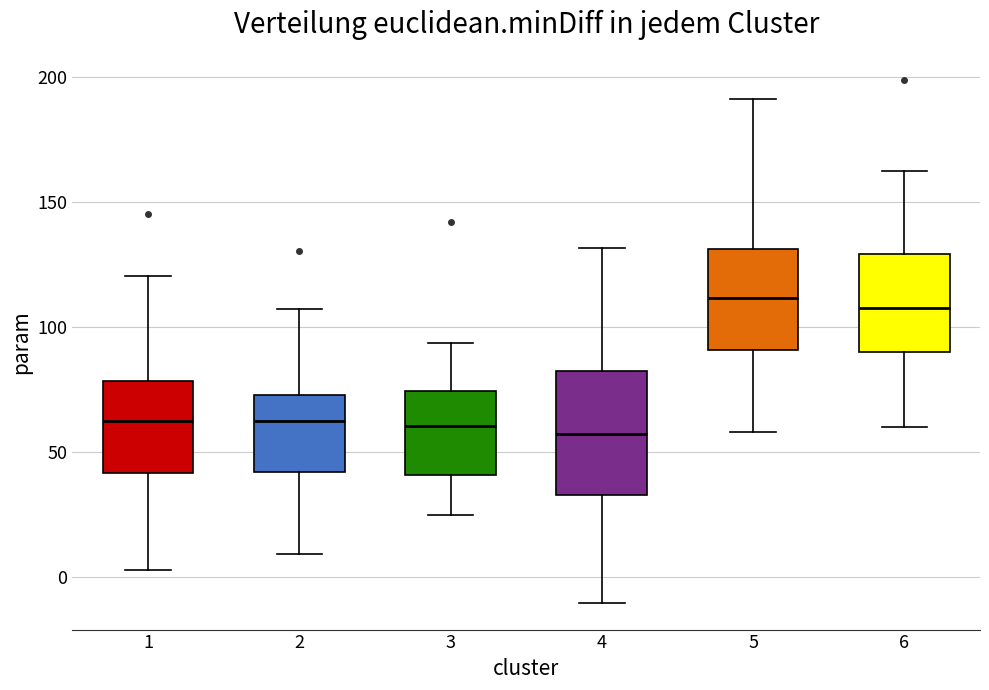

Where does the lower whisker of the box at x = 4 end on the y-axis? The values are not printed on the chart, so give them approximately, as read against the axis.

-10